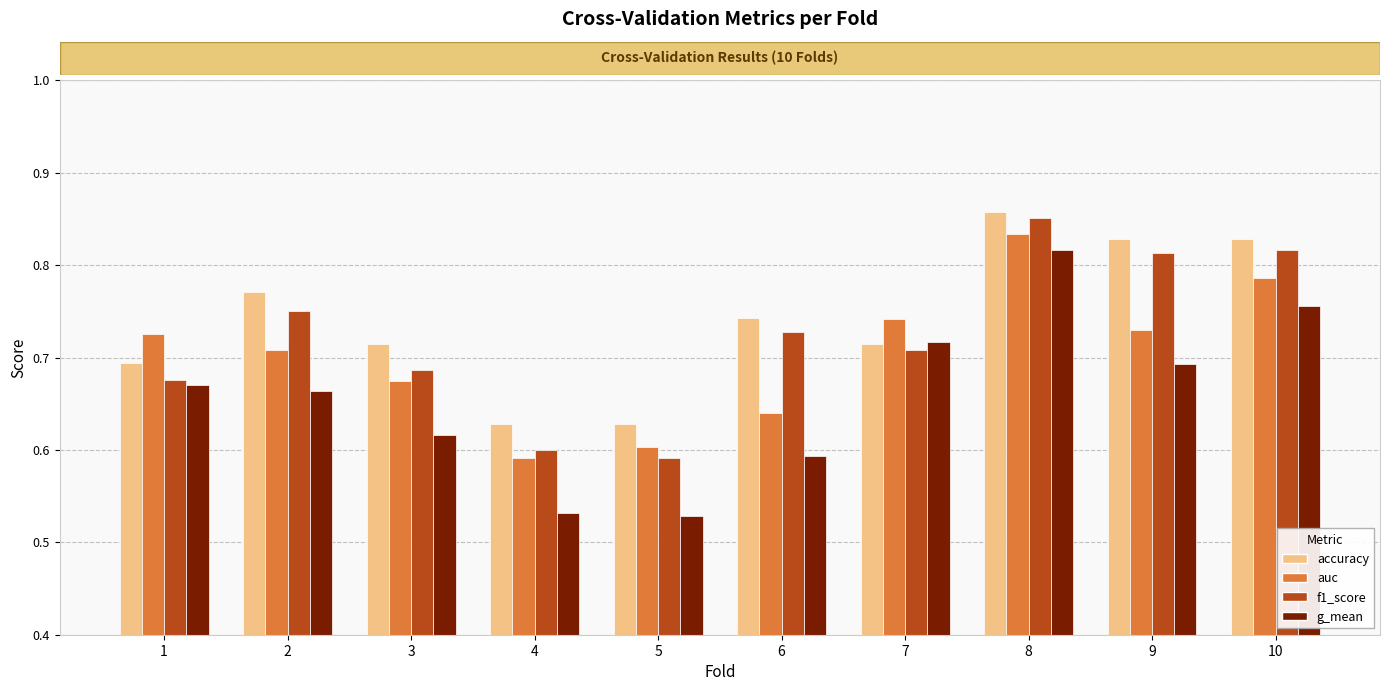

What is the spread (max minus min) of values at 3?

0.1